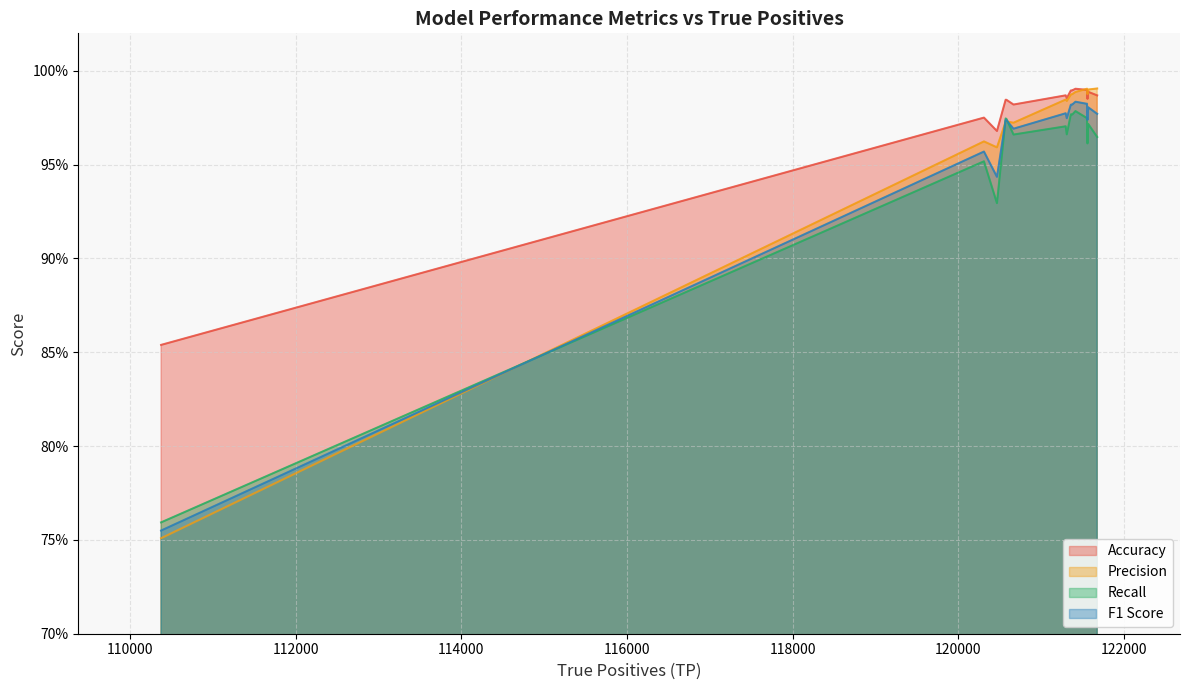

True or false: Accuracy has more than 1 interior local peaks.

True